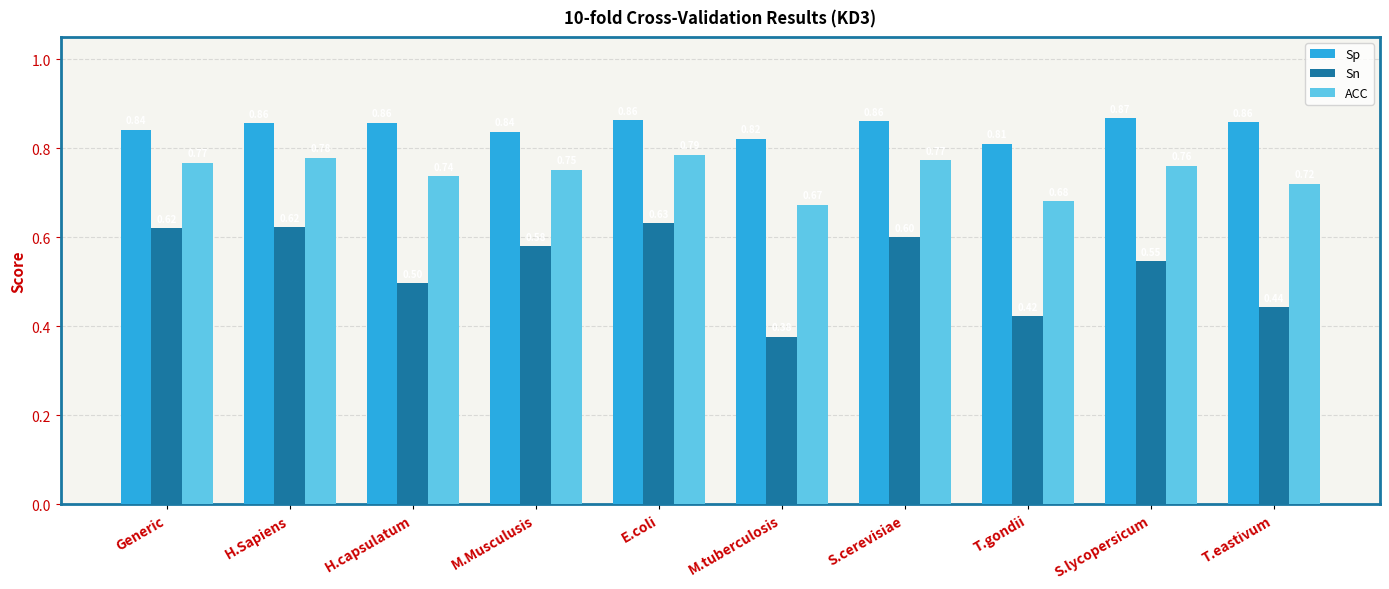

At which category does the chart reach its minimum across all series?

M.tuberculosis